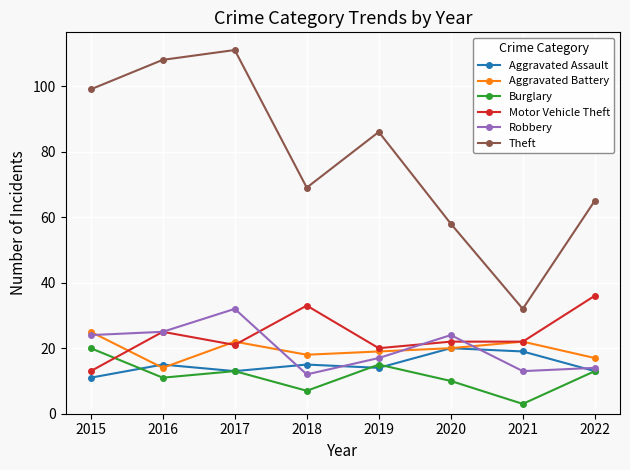

What is the sum of the Aggravated Battery values at 2017 and 2018?

40